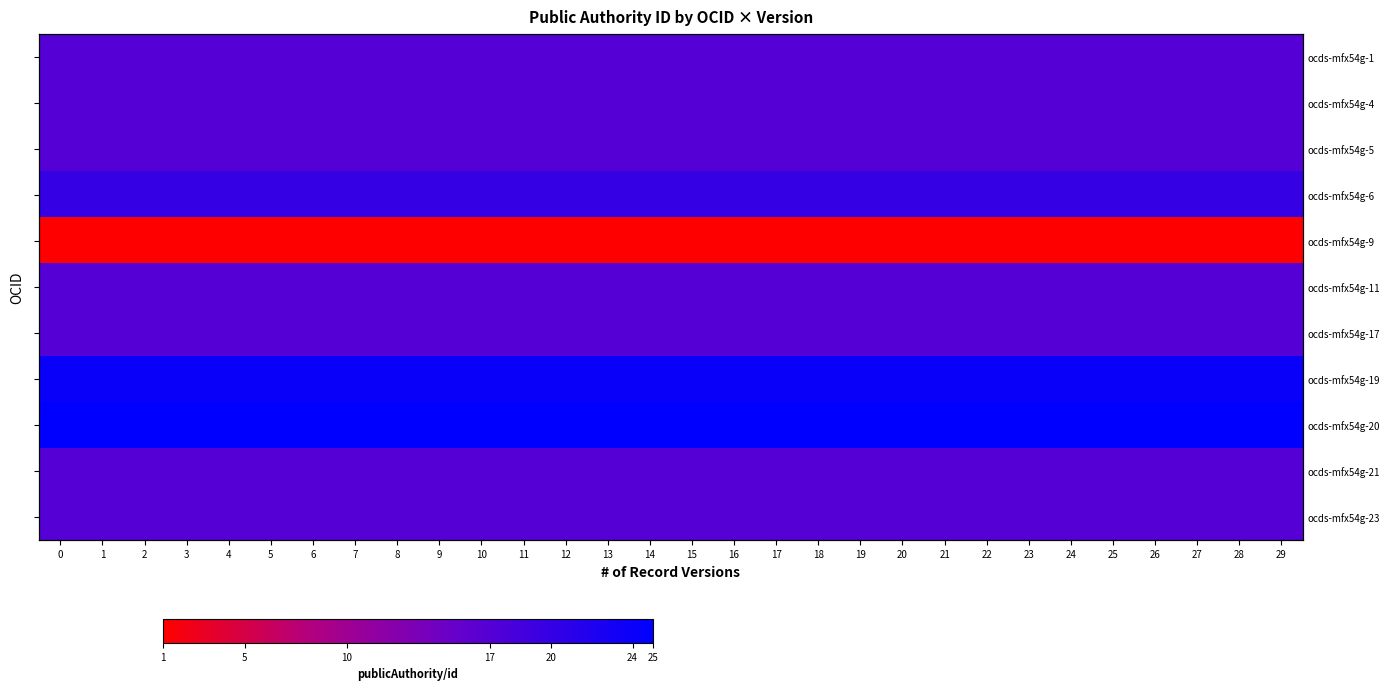

At 2, list the series in order from smallest to largest.

ocds-mfx54g-9, ocds-mfx54g-1, ocds-mfx54g-4, ocds-mfx54g-5, ocds-mfx54g-11, ocds-mfx54g-17, ocds-mfx54g-21, ocds-mfx54g-23, ocds-mfx54g-6, ocds-mfx54g-19, ocds-mfx54g-20